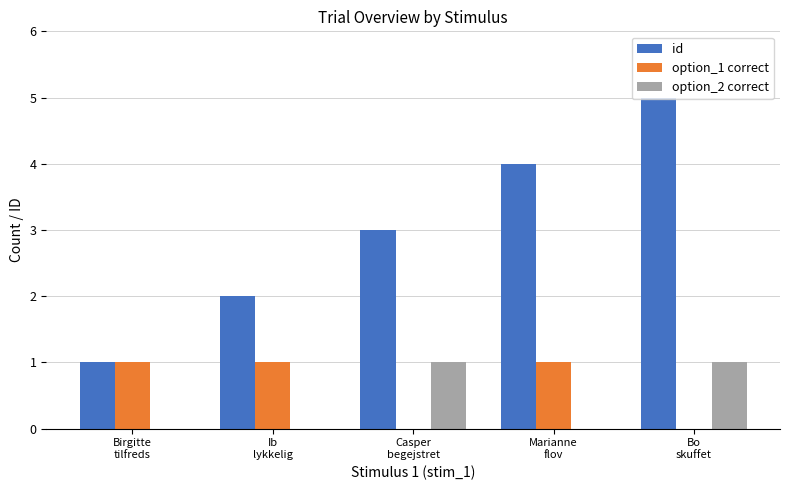

Reading left to right, transcribe all the data shown in this chart.

id: Birgitte
tilfreds=1	Ib
lykkelig=2	Casper
begejstret=3	Marianne
flov=4	Bo
skuffet=5
option_1 correct: Birgitte
tilfreds=1	Ib
lykkelig=1	Casper
begejstret=0	Marianne
flov=1	Bo
skuffet=0
option_2 correct: Birgitte
tilfreds=0	Ib
lykkelig=0	Casper
begejstret=1	Marianne
flov=0	Bo
skuffet=1